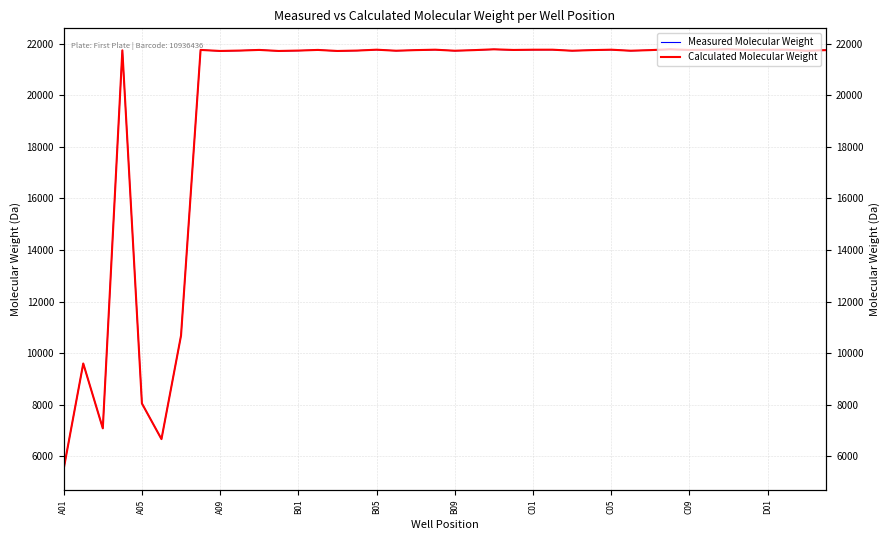

How many values in the Calculated Molecular Weight series exceed 21747?

17